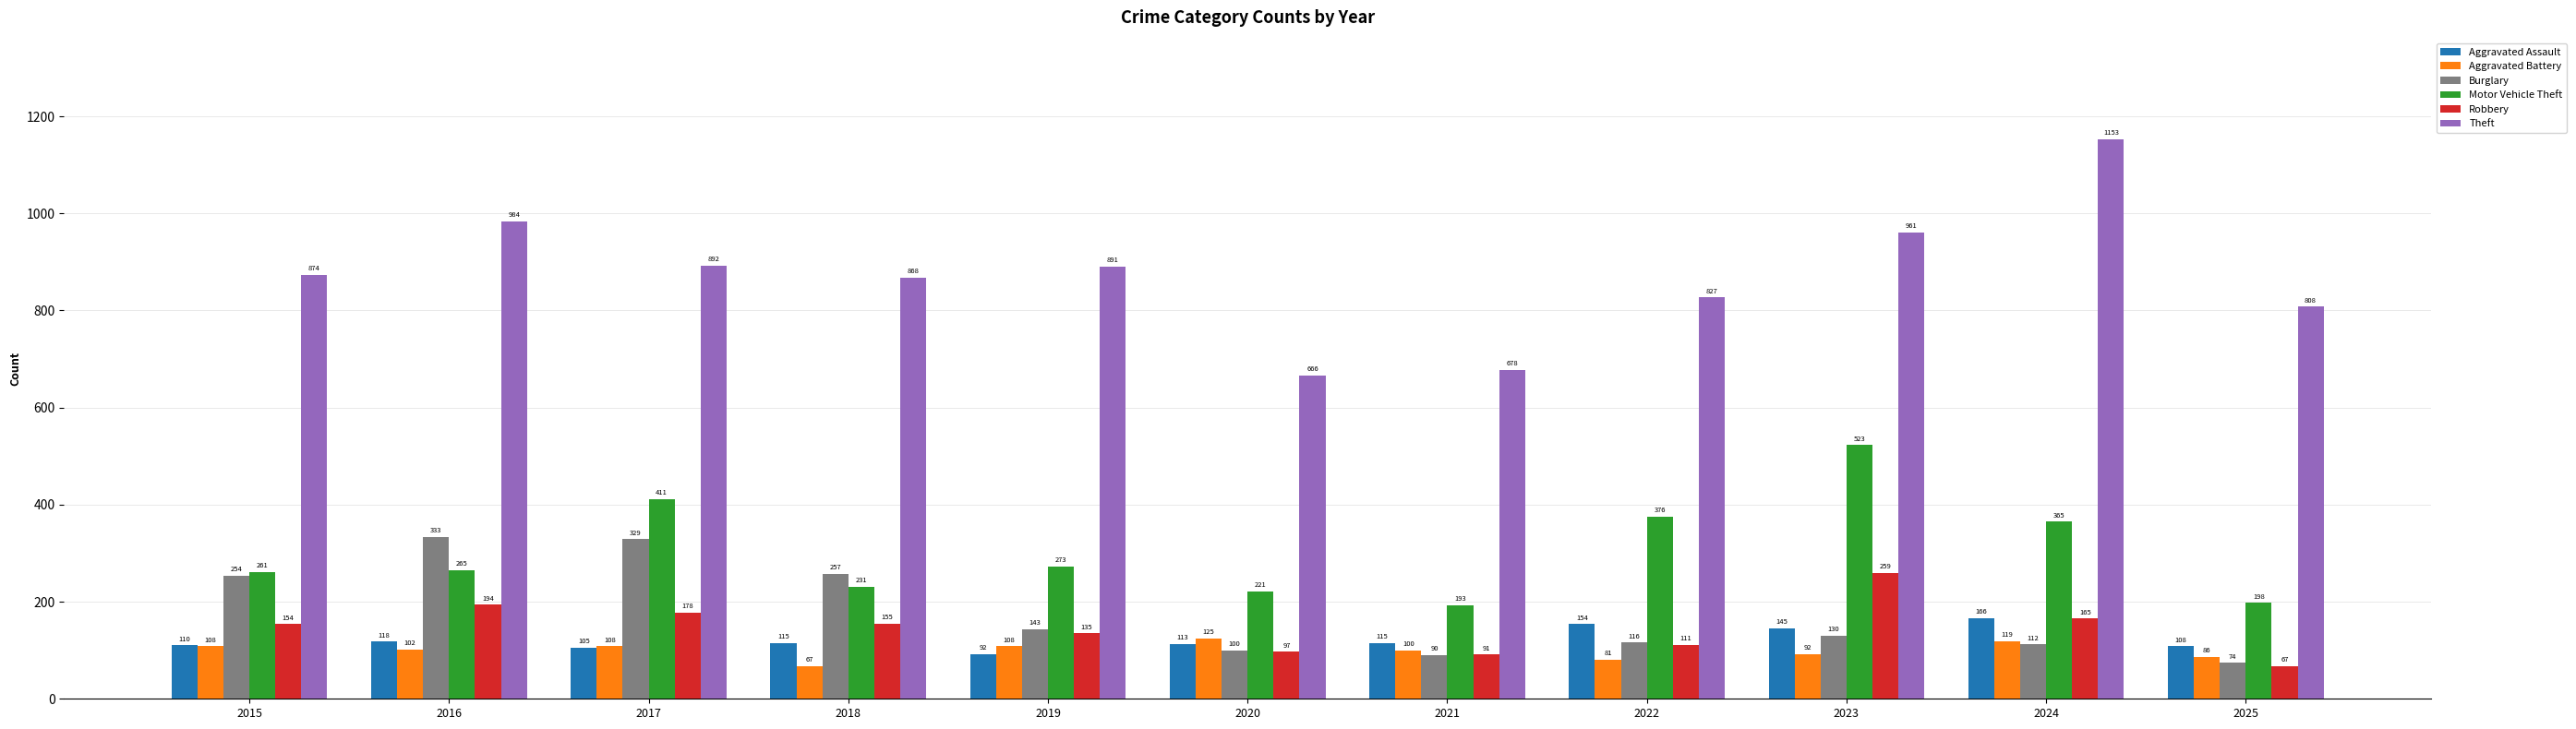

Rank the categories by Robbery value from highest to lowest.

2023, 2016, 2017, 2024, 2018, 2015, 2019, 2022, 2020, 2021, 2025